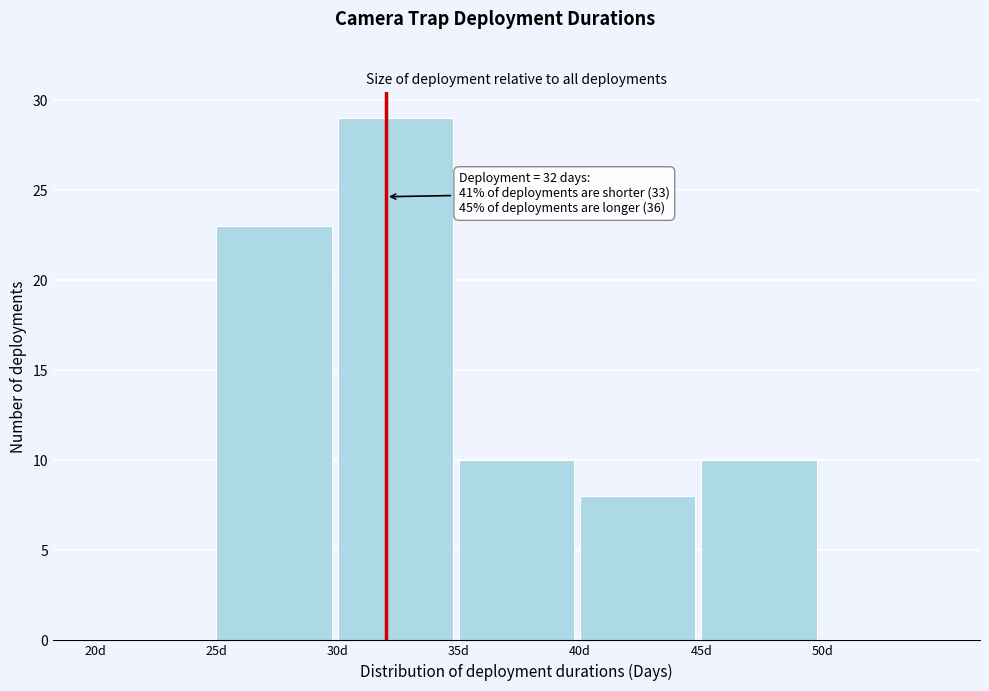

Over which range of the x-axis is the bar tallest?

30 to 35